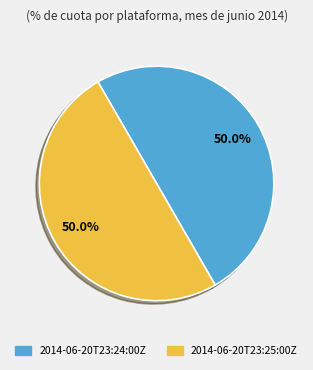

What portion of the pie excludes 2014-06-20T23:24:00Z?

50.0%